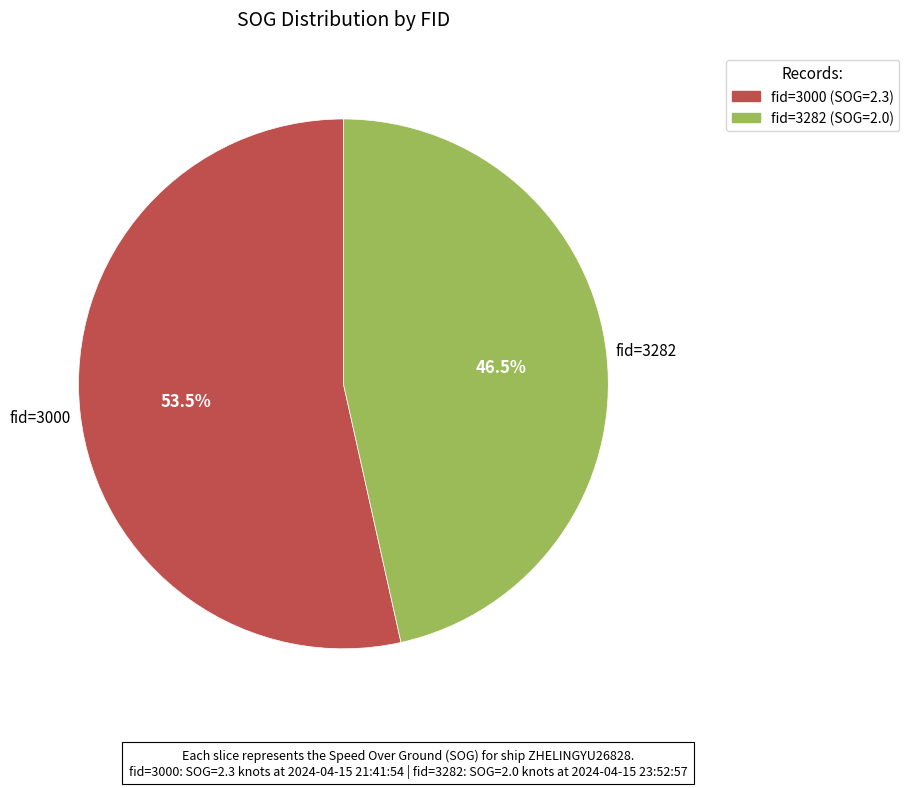

Does any single category account for the majority?

Yes